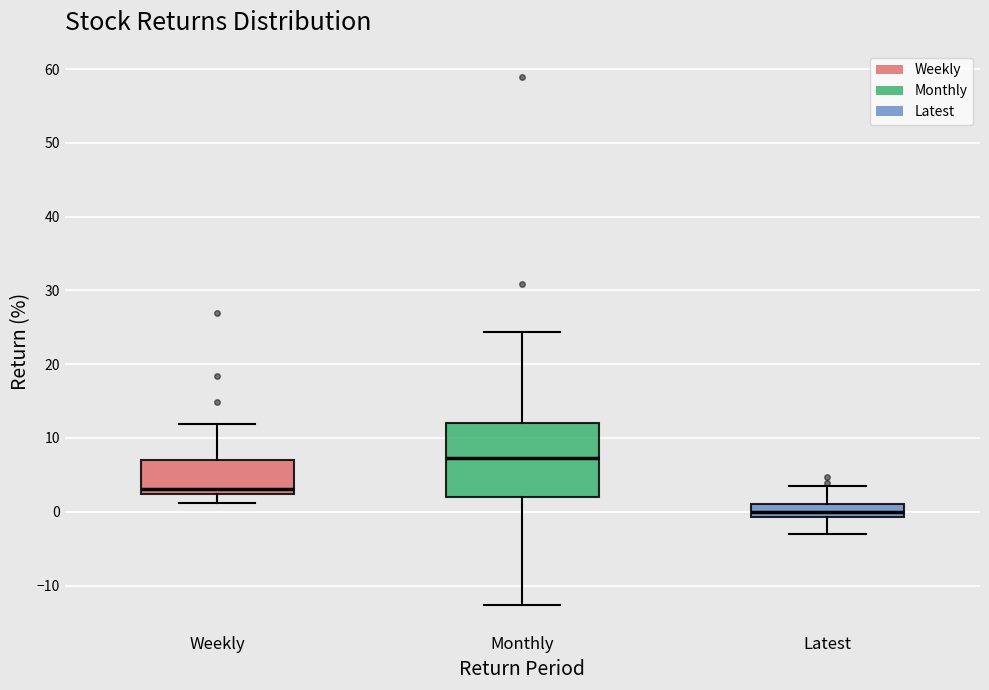

Reading left to right, transcribe this box plot: for each box, give where its median line is, the range the box spans, and where its two whiskers end, as read against the y-axis. The values are not printed on the chart, so give them approximately, as read against the axis.

Weekly: median 3, box 2 to 7, whiskers 1 to 12
Monthly: median 7, box 2 to 12, whiskers -13 to 24
Latest: median 0, box -1 to 1, whiskers -3 to 3